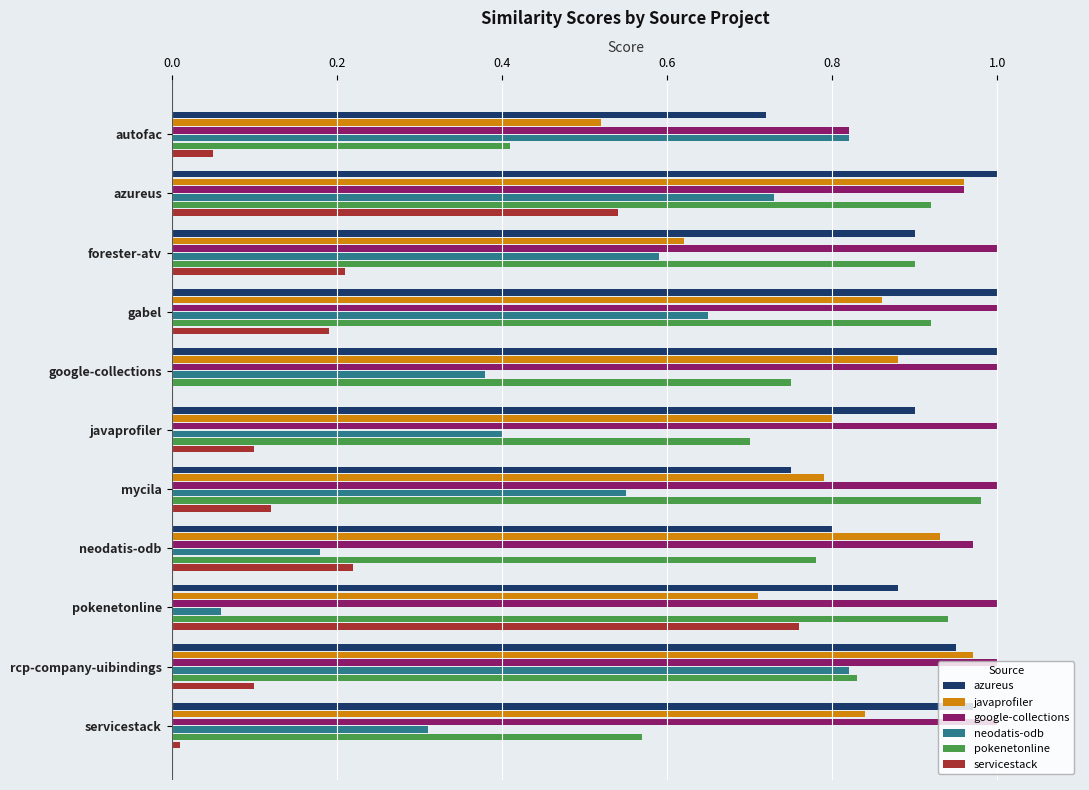

How many distinct data groups are displayed?

6